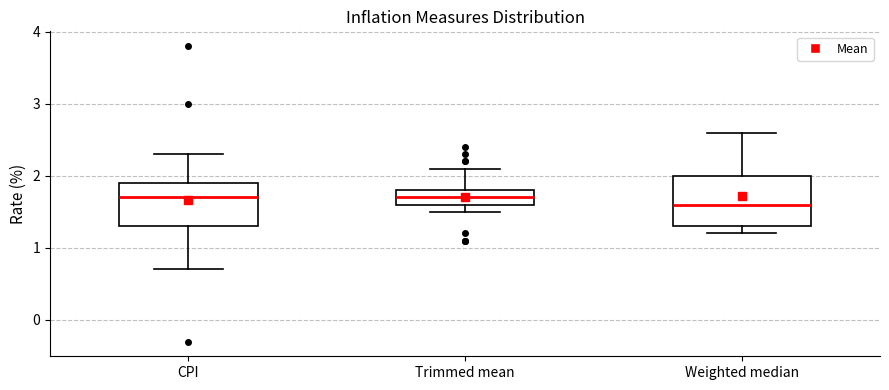

Where does the upper whisker of the box for Weighted median end on the y-axis? The values are not printed on the chart, so give them approximately, as read against the axis.

2.6